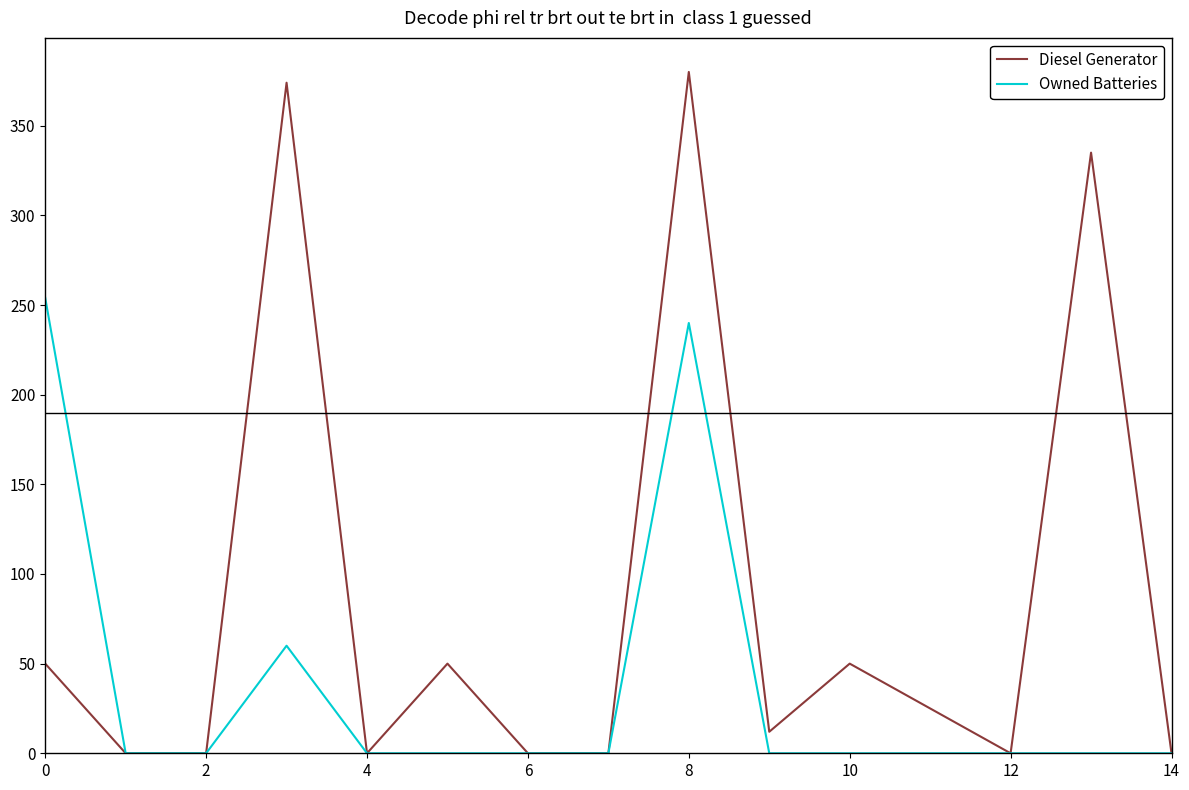

Which series has the largest total across all categories?

Diesel Generator